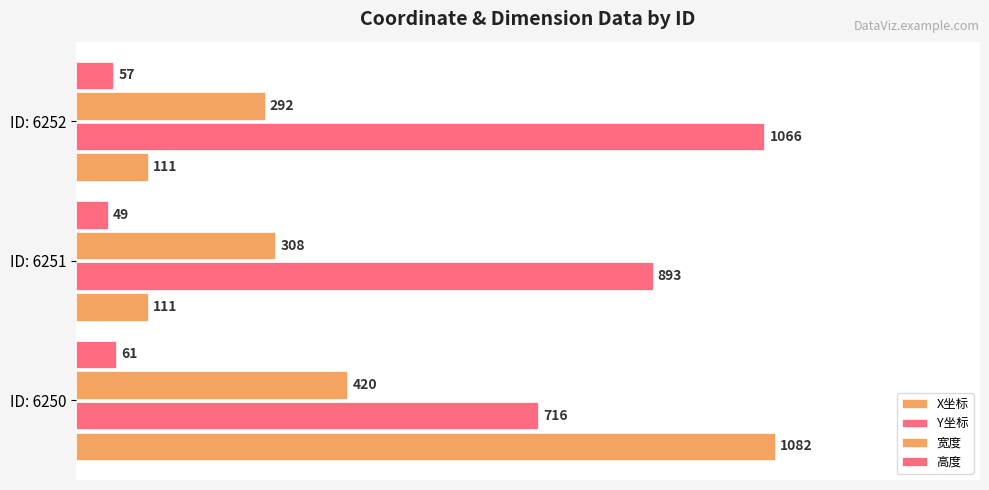

Reading right to left, what are all the values shown in this chart?

X坐标: 111	111	1082
Y坐标: 1066	893	716
宽度: 292	308	420
高度: 57	49	61